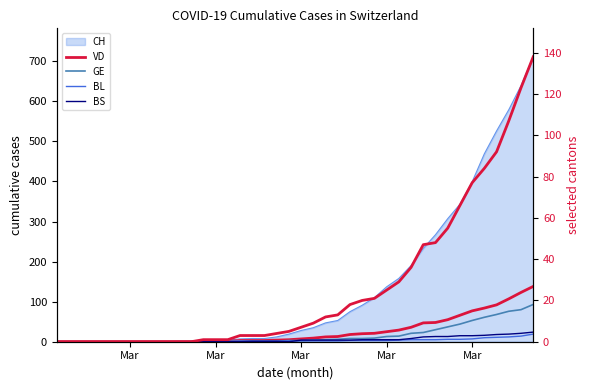

At how many categories does at least one series exceed 30?

11